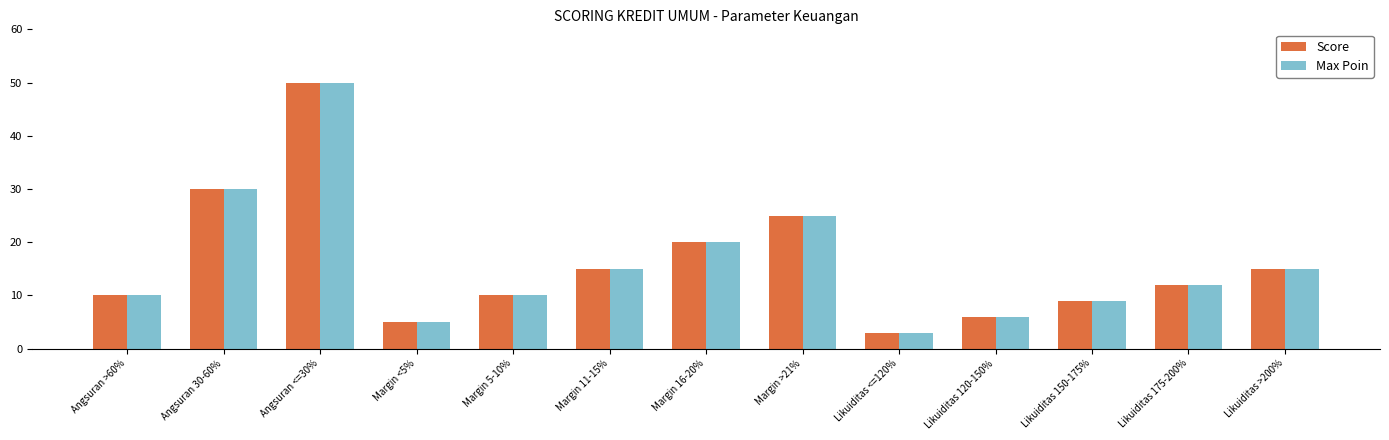

What is the maximum value for Max Poin?

50